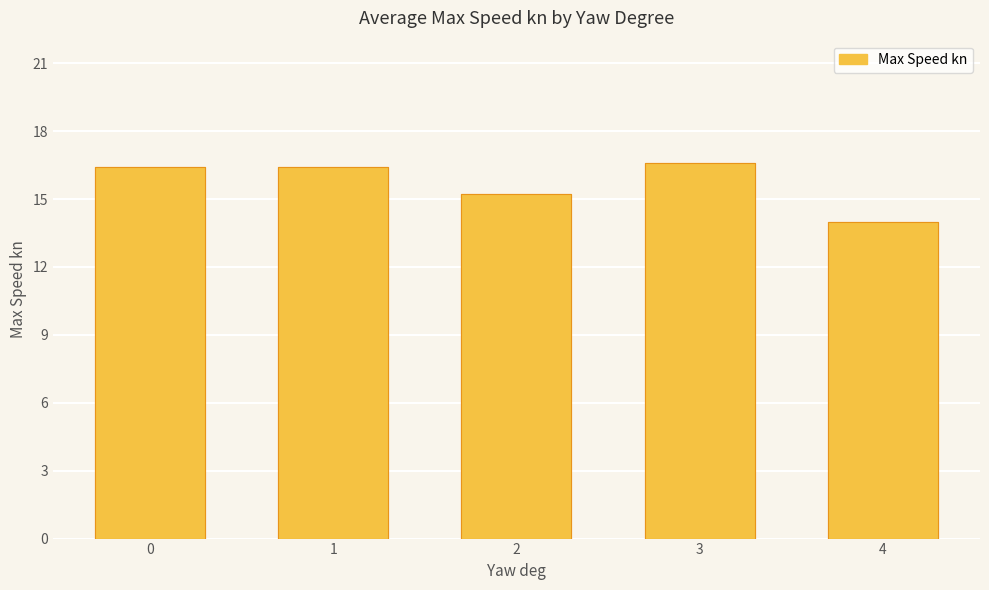

Rank the categories by value from lowest to highest.

4, 2, 0, 1, 3